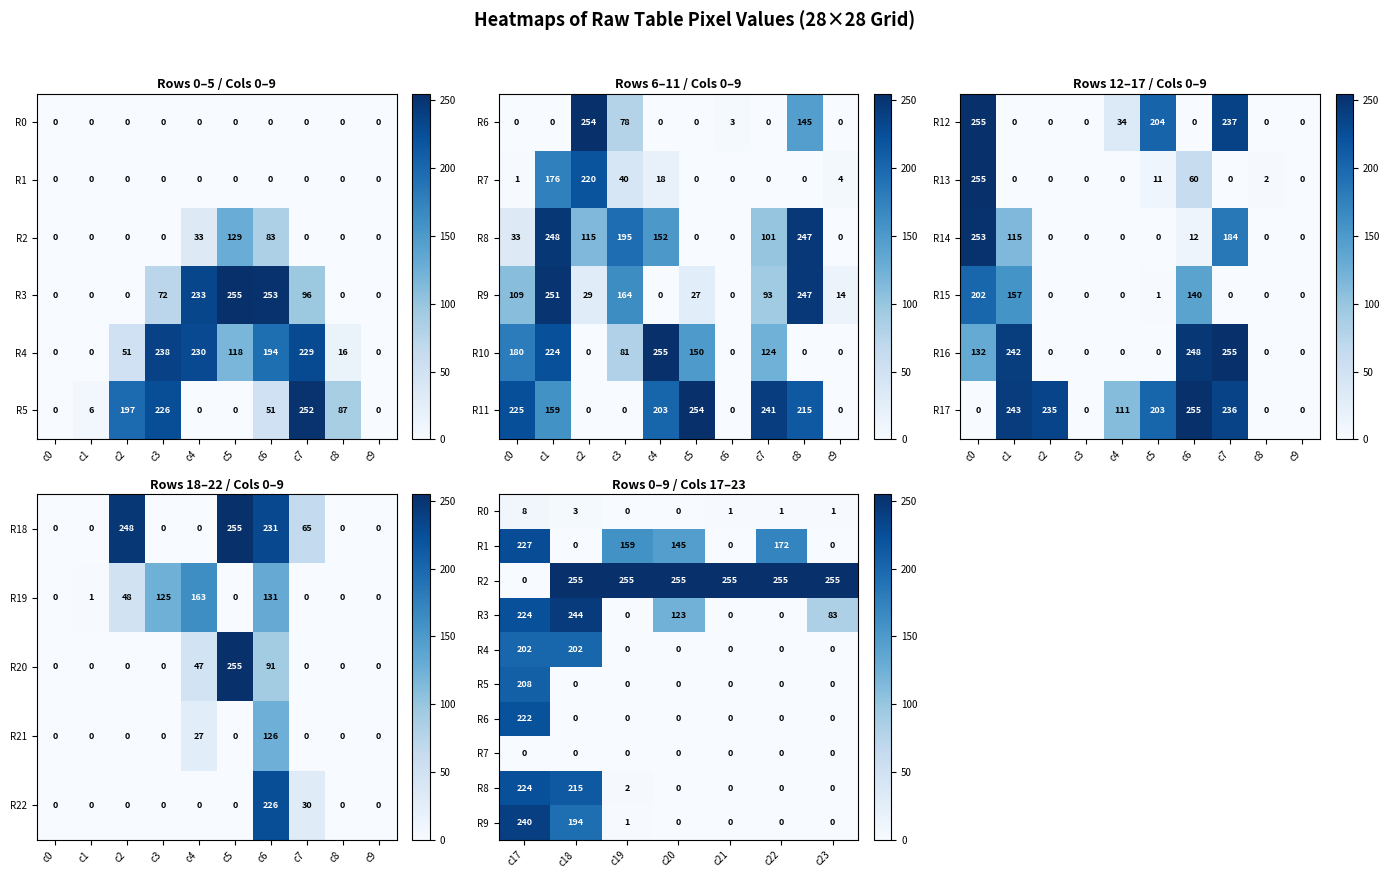

What is the average value of the R11 series?

130